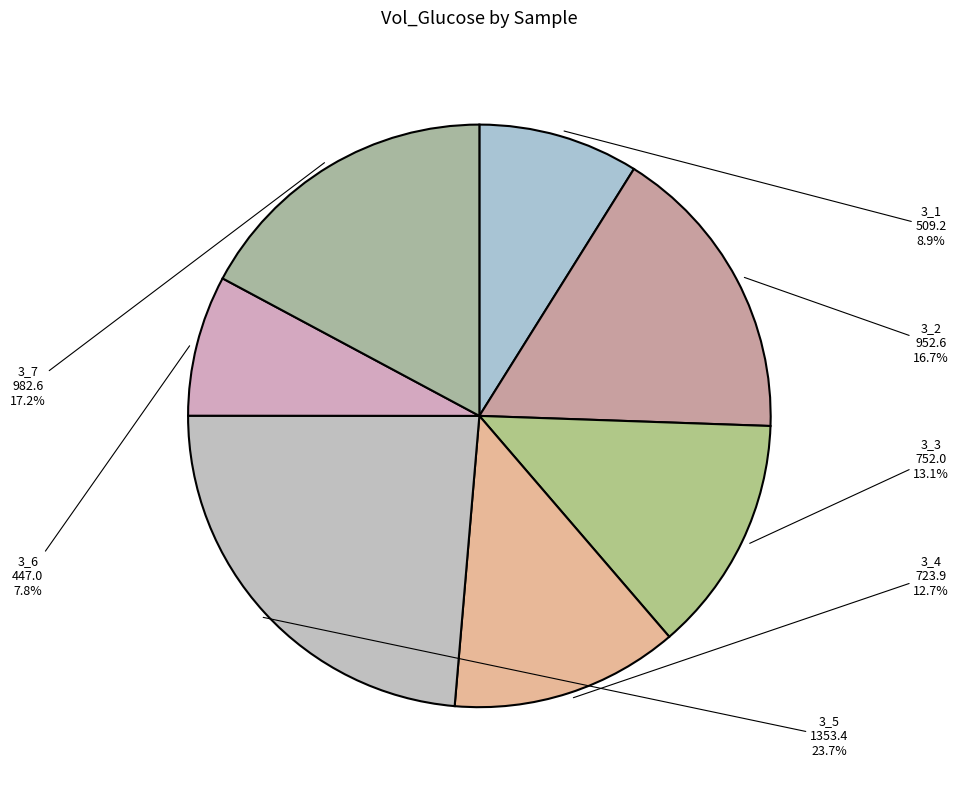

What is the ratio of the value at 3_7 to the value at 3_2?

1.0